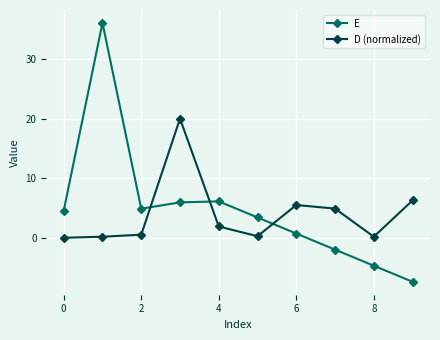

What is the highest value of the D (normalized) series?

20.0